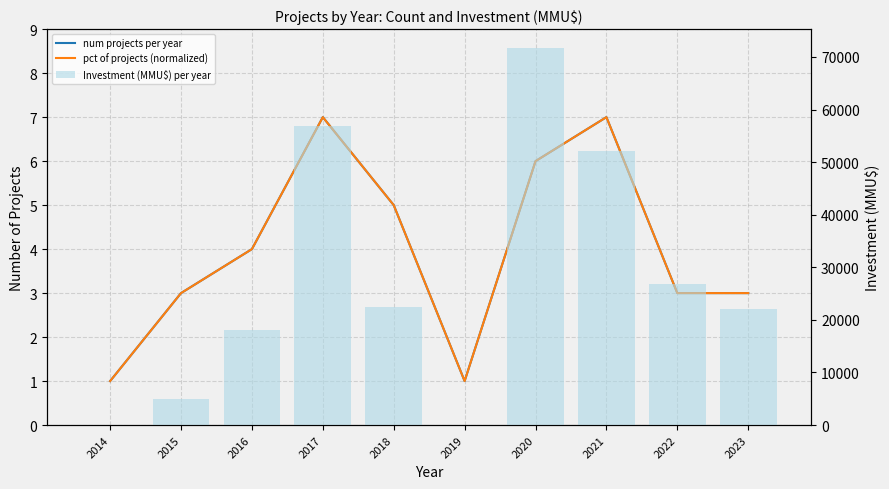

What is the approximate value of pct of projects (normalized) at 2016?

4